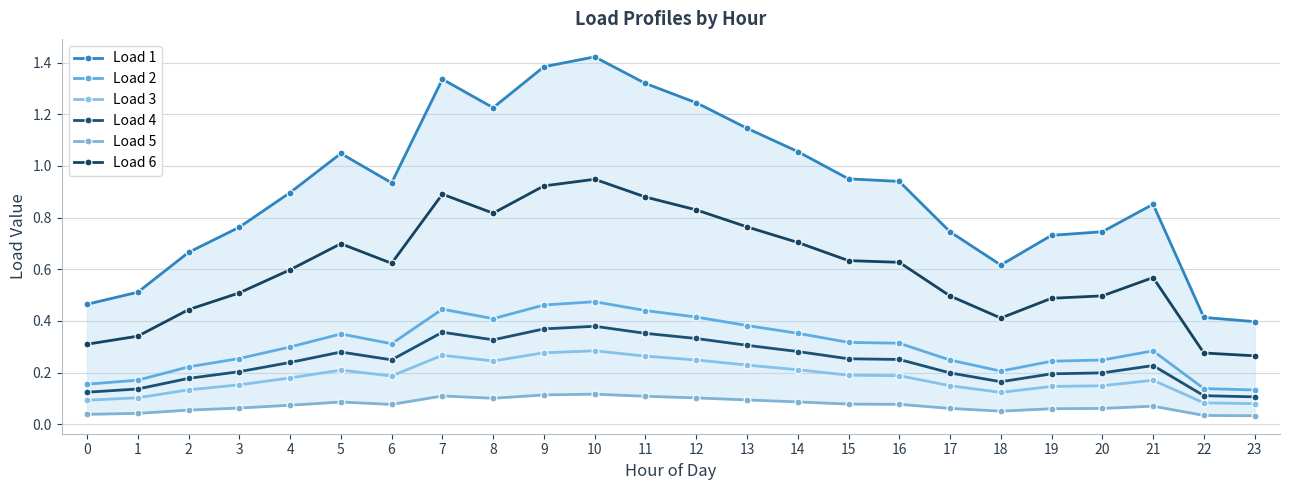

At which category does Load 2 reach its first local peak?

5